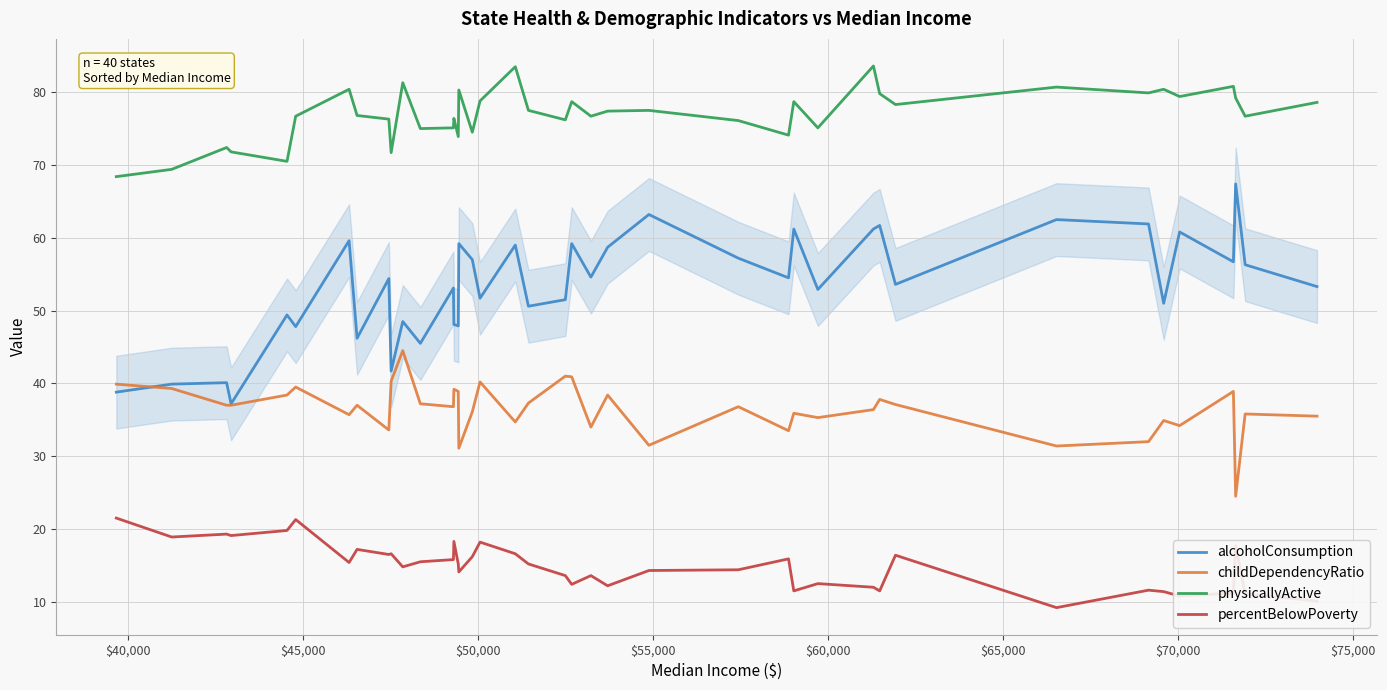

What is the minimum value for percentBelowPoverty?

9.2